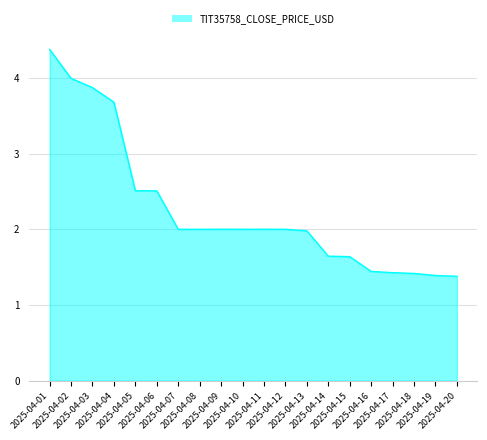

What is the ratio of the value at 2025-04-06 to the value at 2025-04-05?

1.0